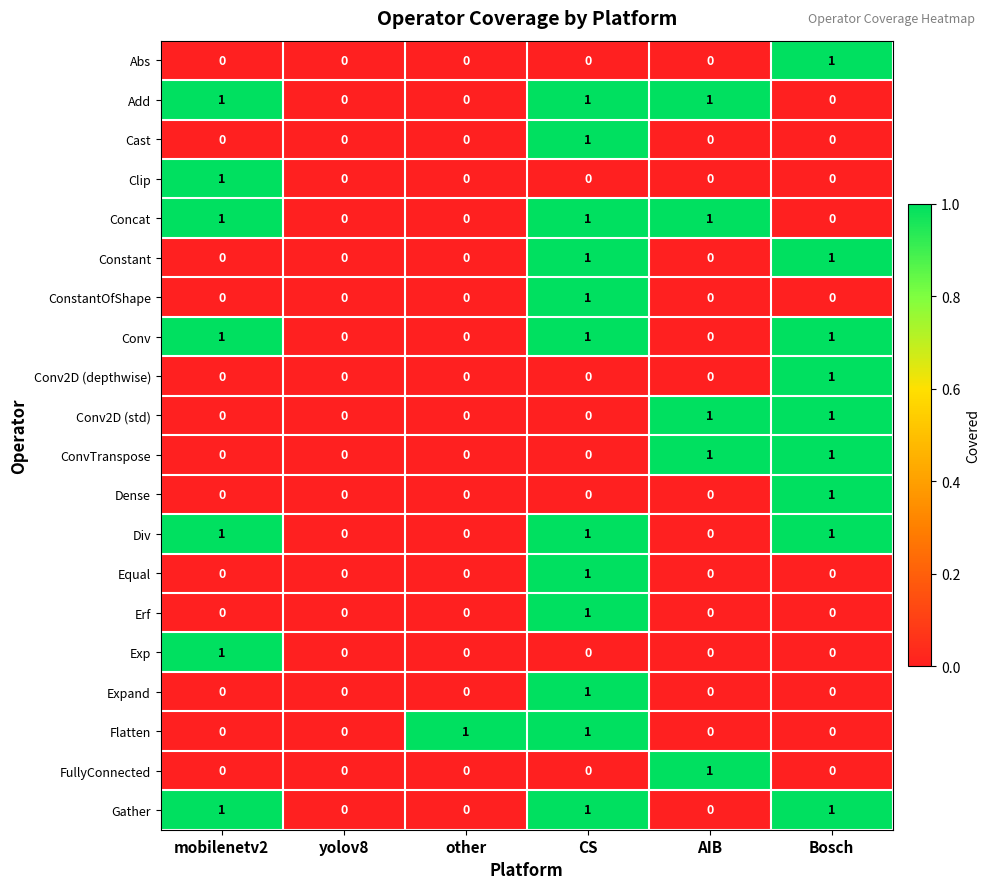

The value of Conv2D (std) at mobilenetv2 is 0. True or false?

True